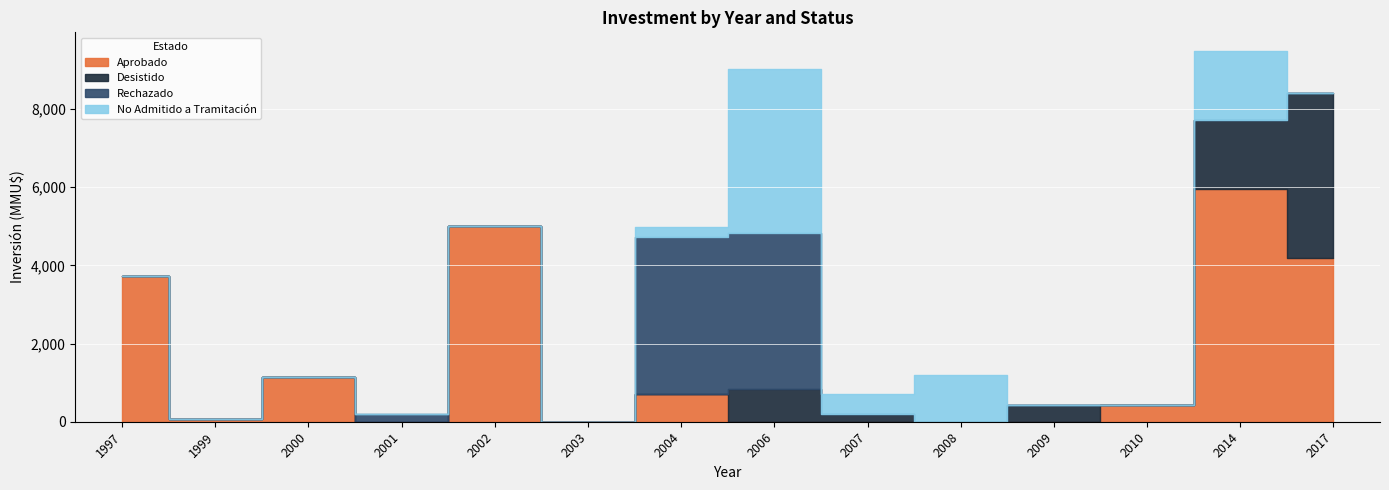

Is the value of Rechazado at 2007 greater than the value of Desistido at 2010?

No